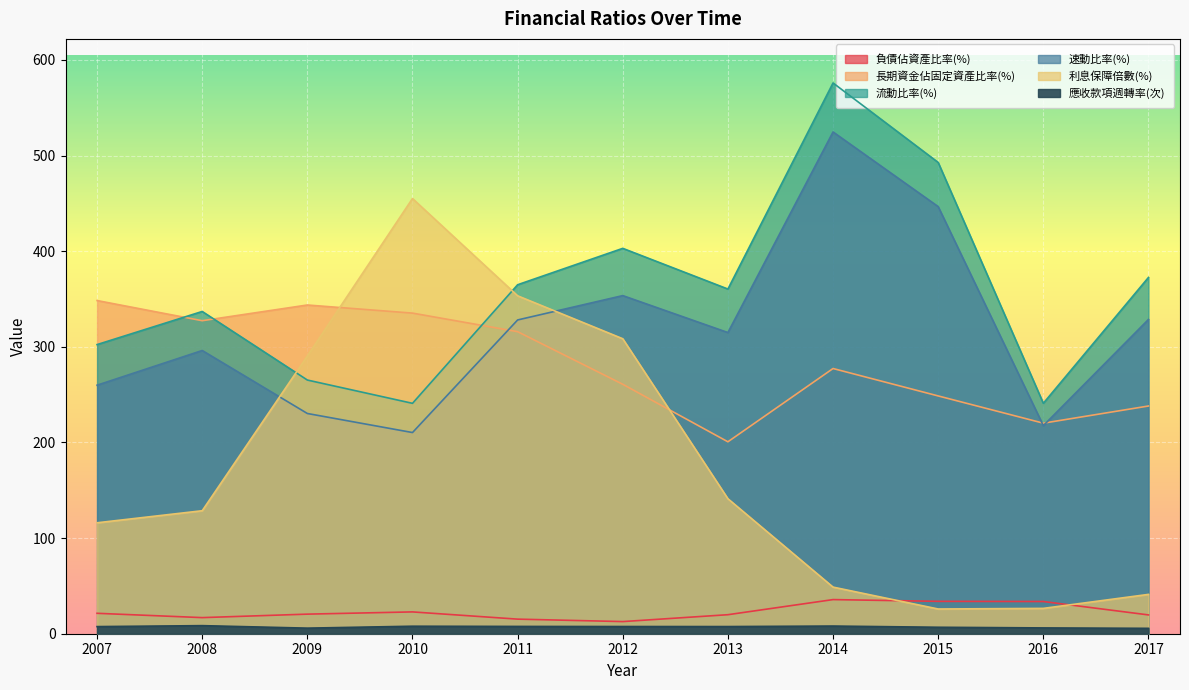

What is the lowest value of the 利息保障倍數(%) series?

25.9